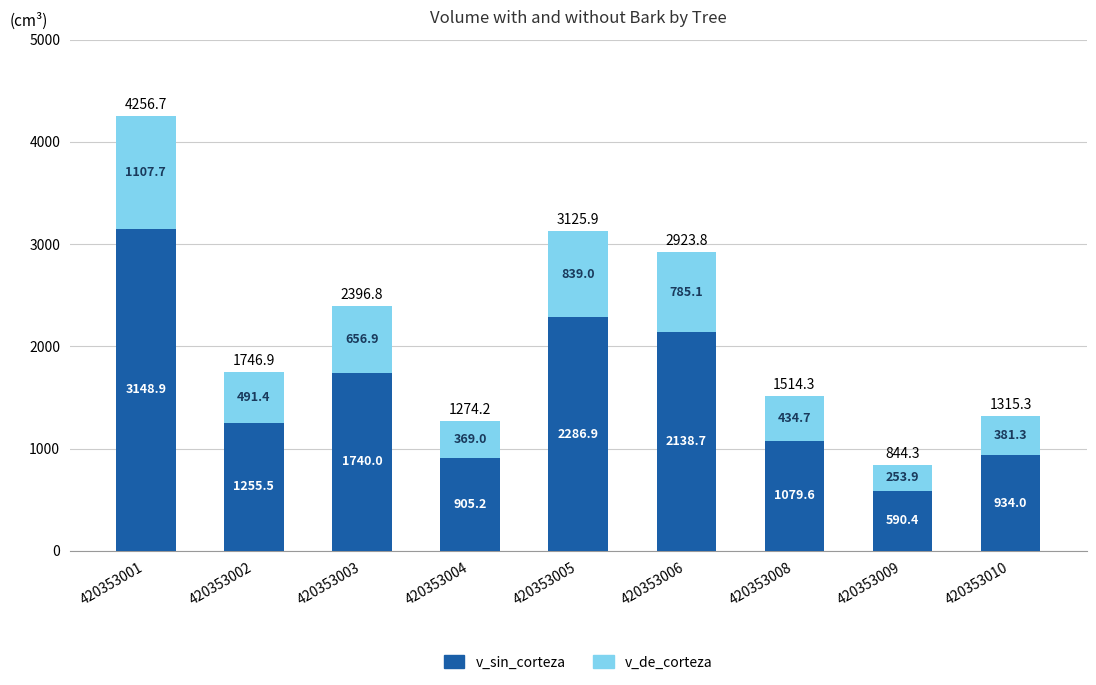

Rank the categories by v_sin_corteza value from highest to lowest.

420353001, 420353005, 420353006, 420353003, 420353002, 420353008, 420353010, 420353004, 420353009